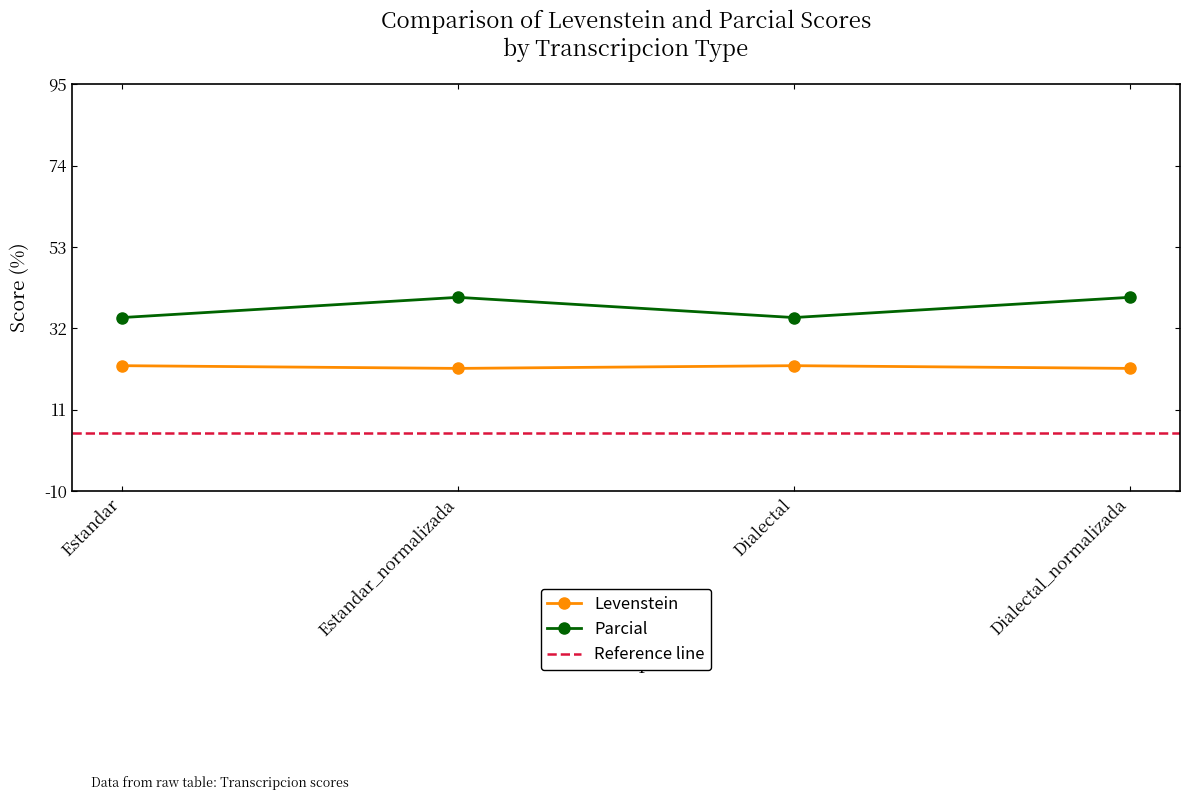

Does the chart display data point markers on the line(s)?

Yes